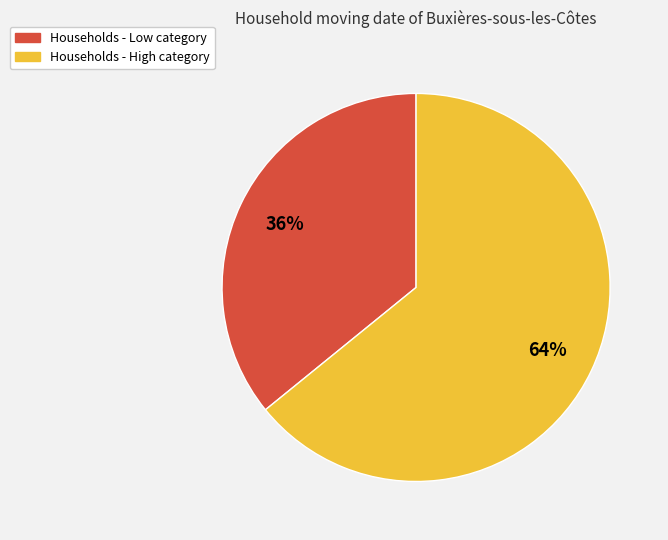

Which slice is the largest?

Households - High category